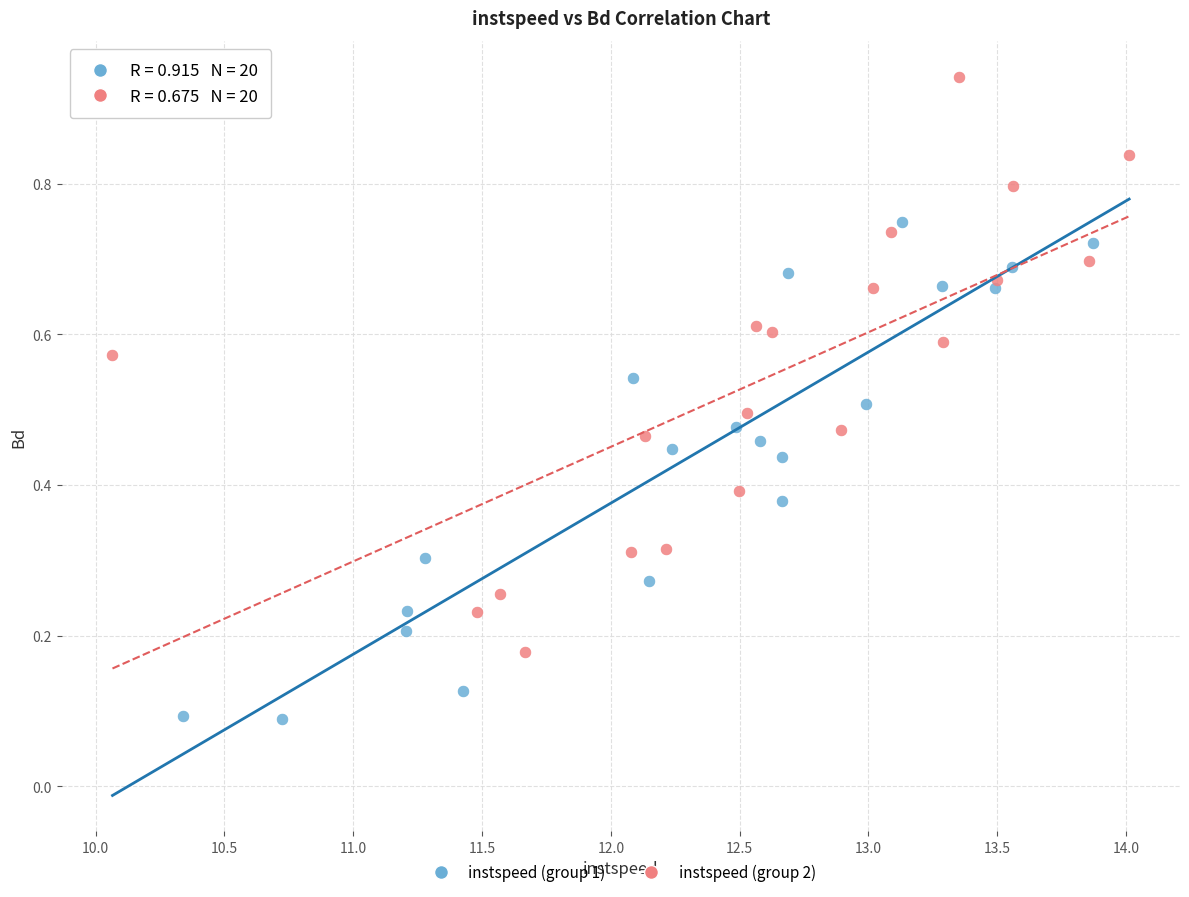

Which series contains the highest Y value?

instspeed (group 2)